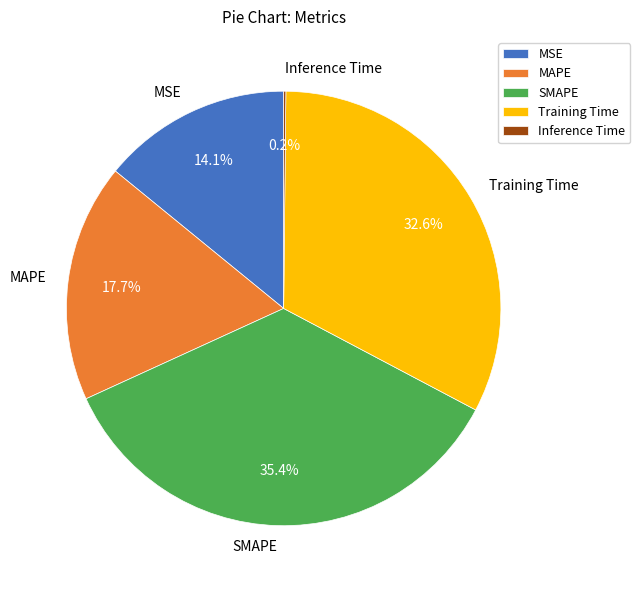

What is the largest slice in the pie chart?

SMAPE